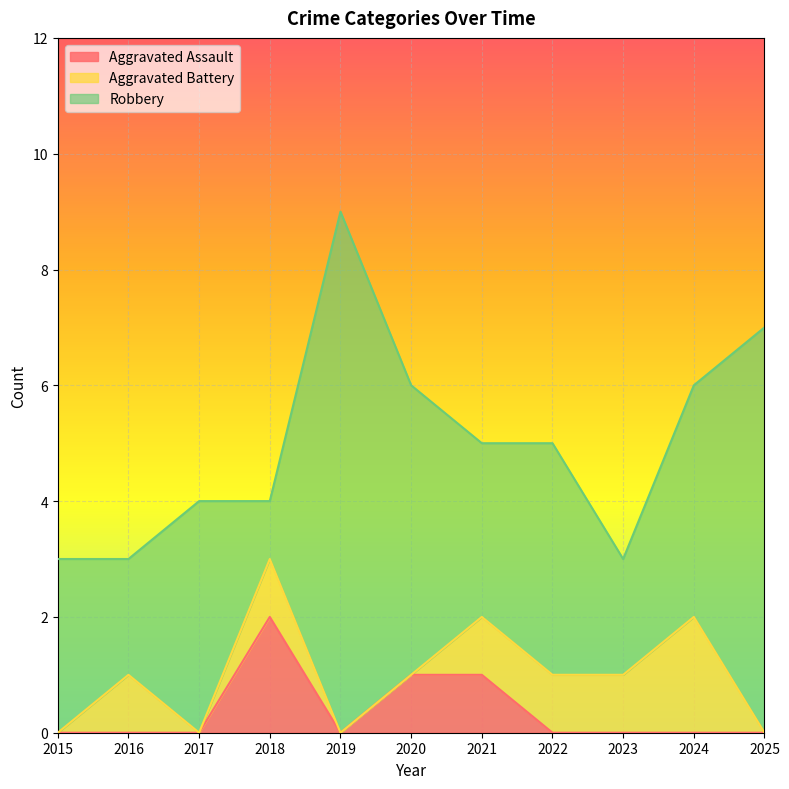

What is the difference between the maximum and minimum values in the Robbery series?

8